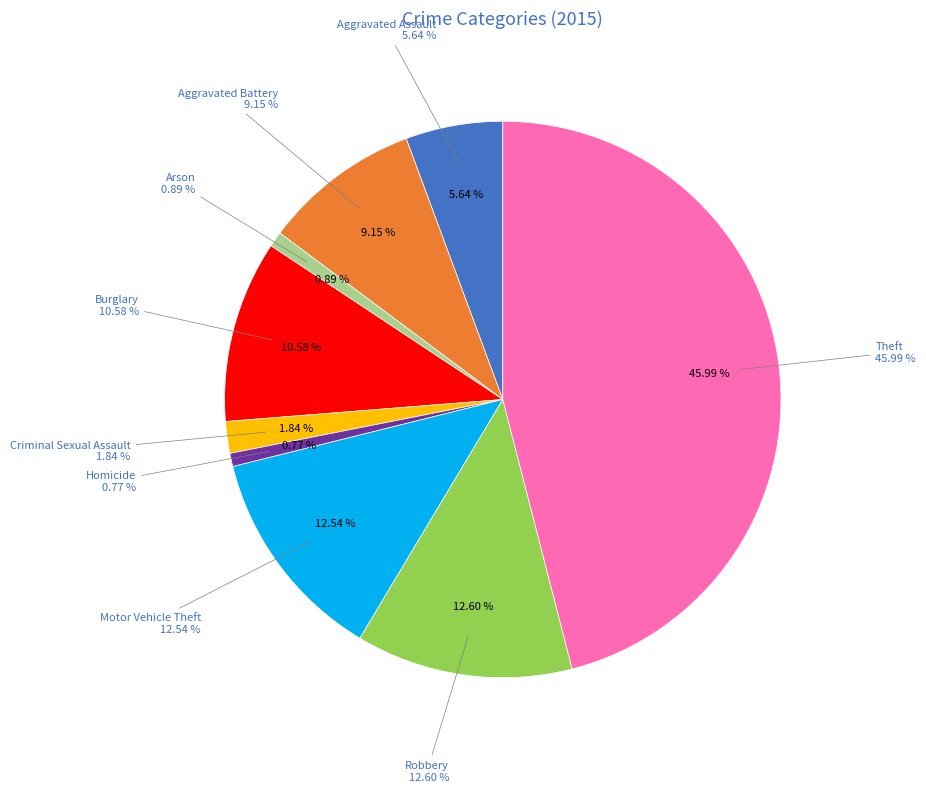

Count the number of slices in the pie.

9